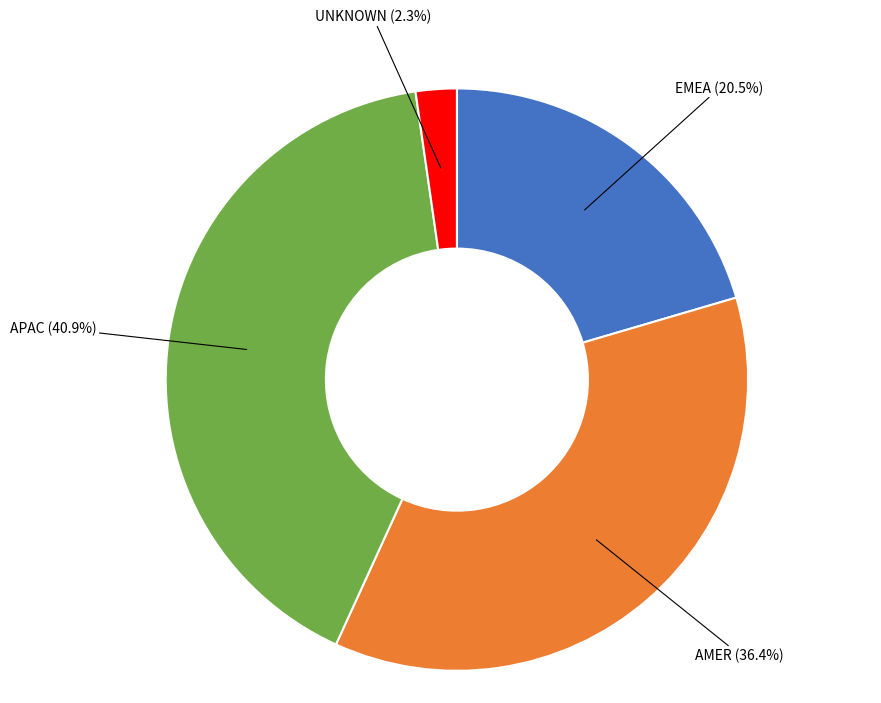

Does UNKNOWN account for over 50% of the chart?

No